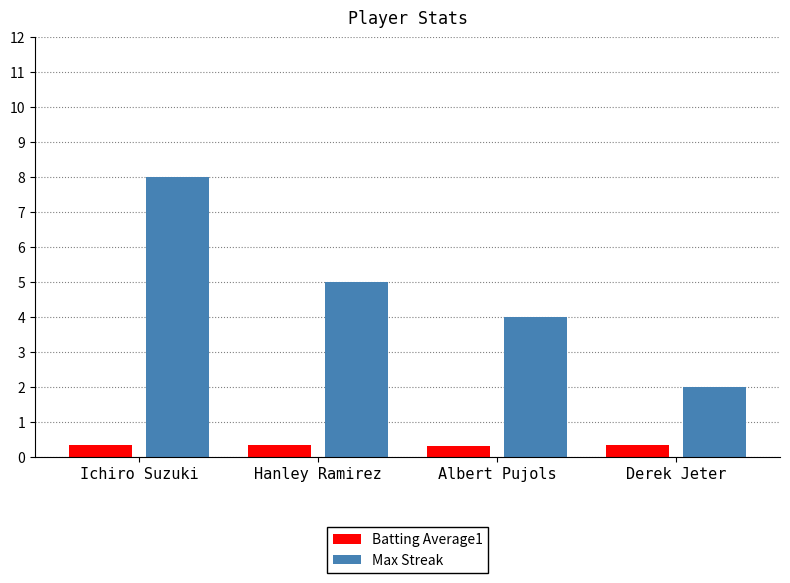

What is the approximate value of Max Streak at Albert Pujols?

4.0